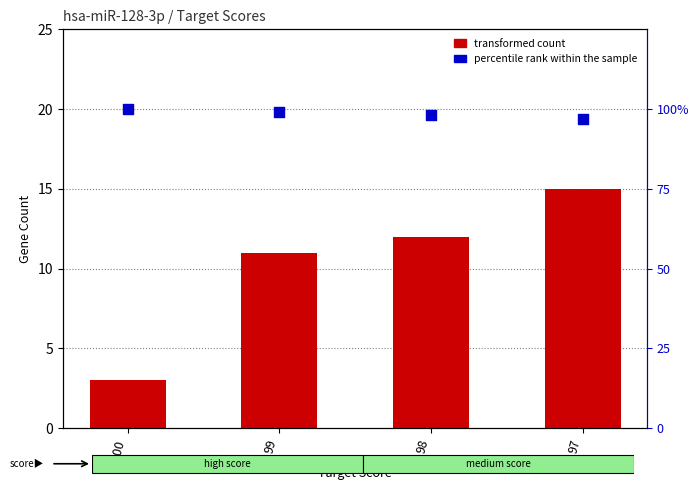

Which series has the largest total across all categories?

percentile rank within the sample